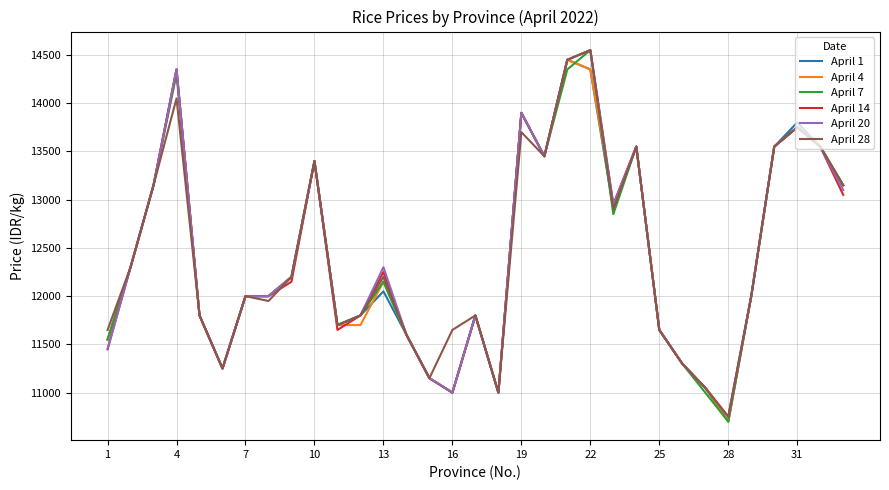

What is the minimum value shown in the chart?

10700